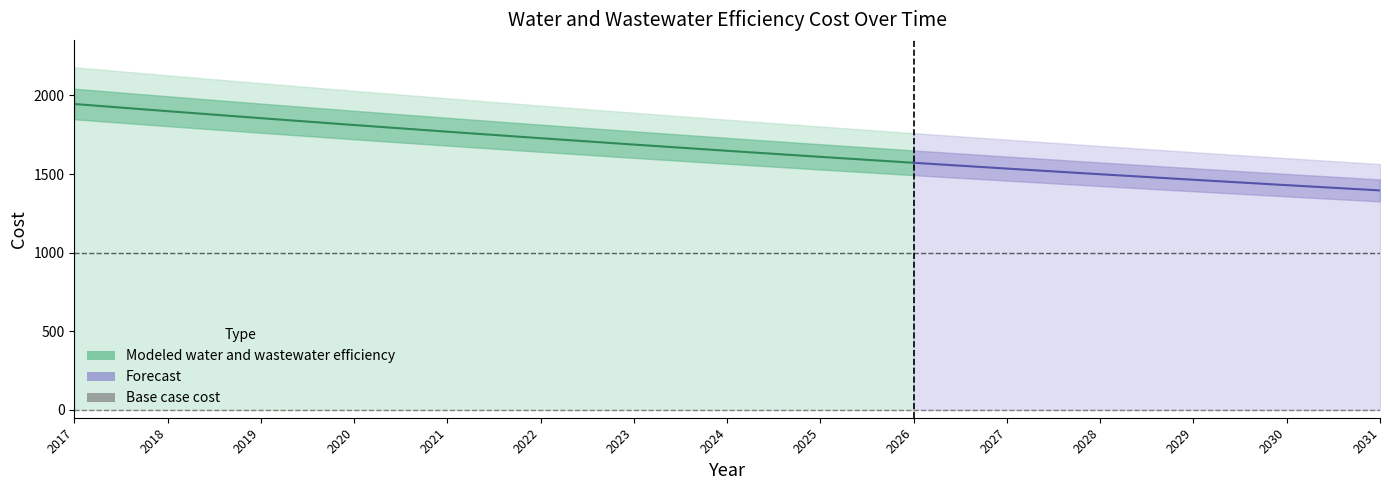

At which label does Base case cost reach its peak?

2017